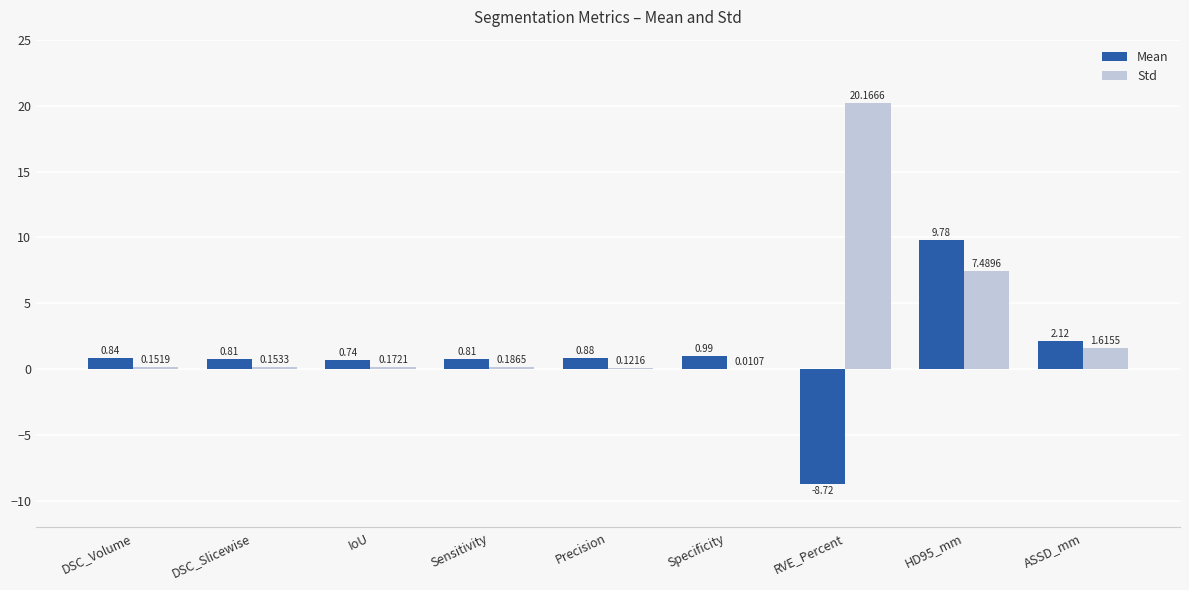

Between DSC_Volume and Specificity, which series saw the biggest shift?

Mean